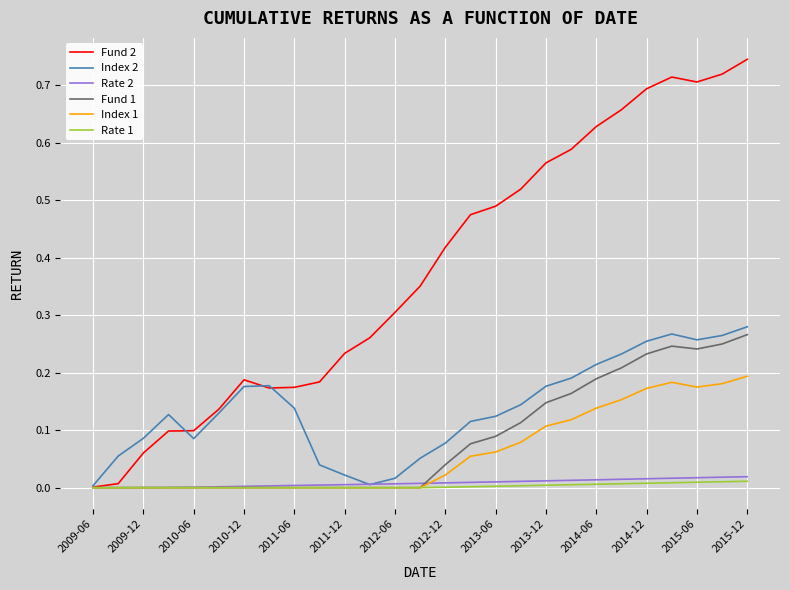

Which series has the largest range (max minus min)?

Fund 2